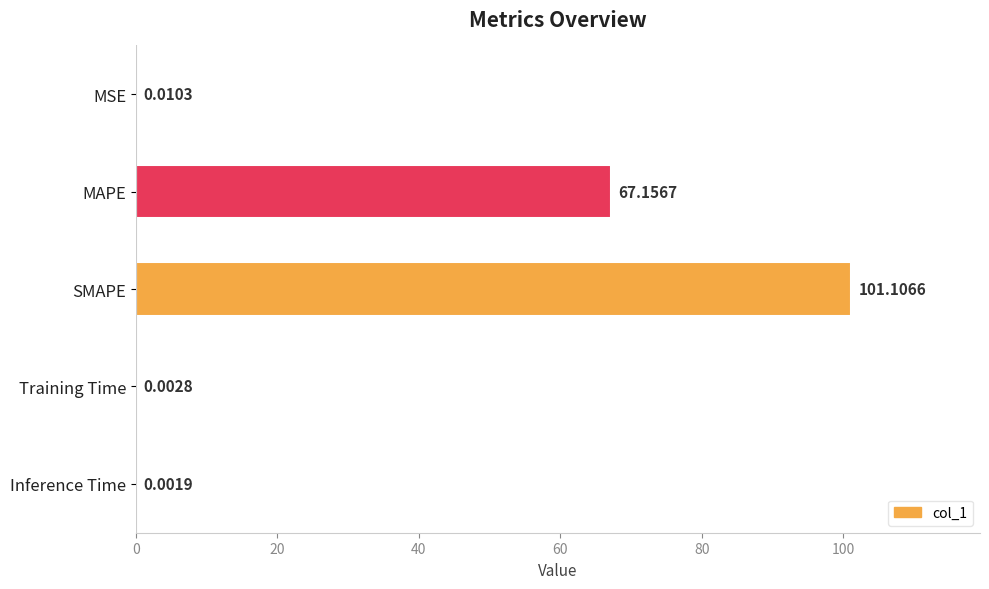

Which has a higher value, Inference Time or MAPE?

MAPE